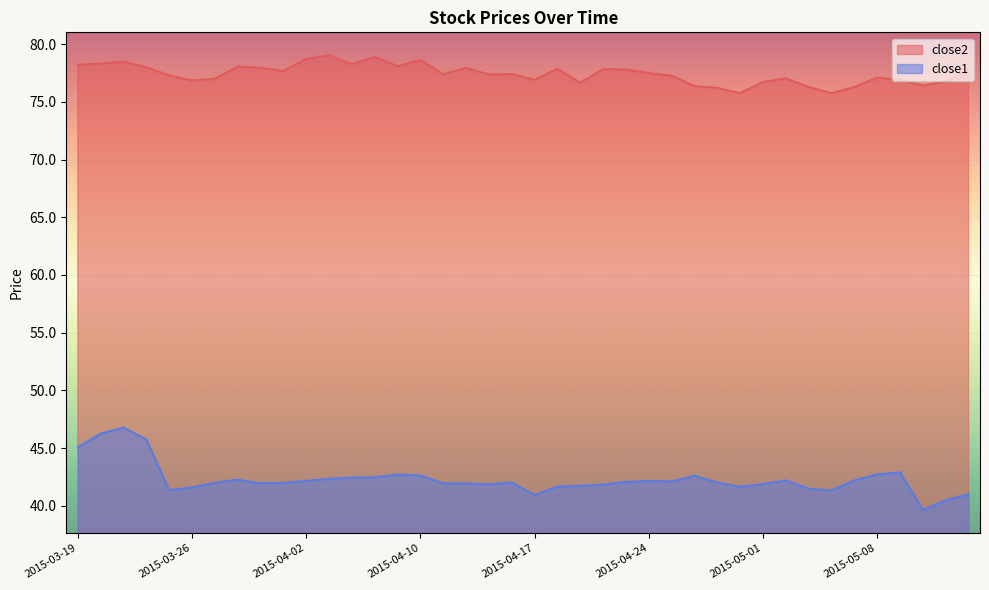

What is the label of the 4th point from the right?

2015-05-11